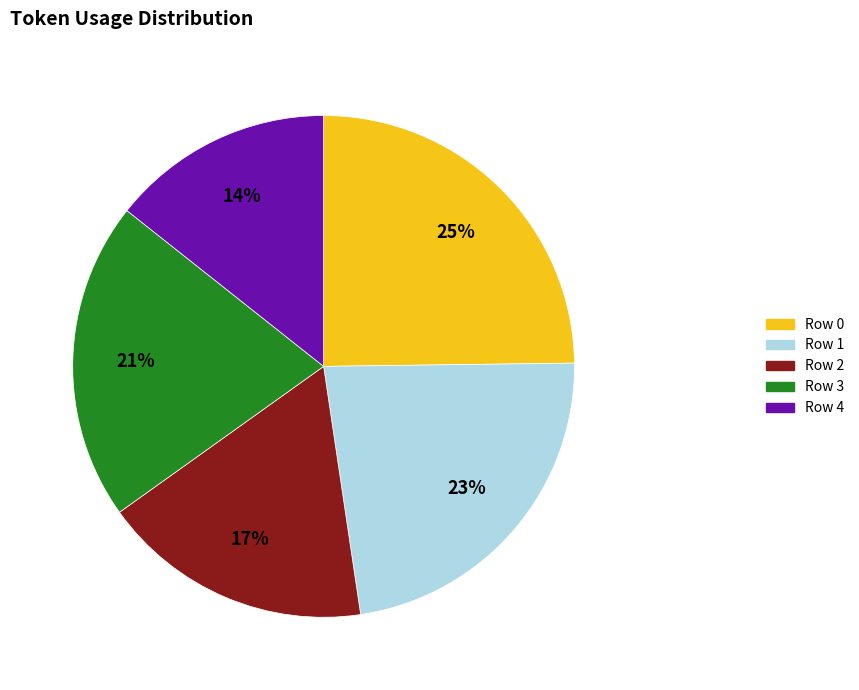

How many slices are in this pie chart?

5